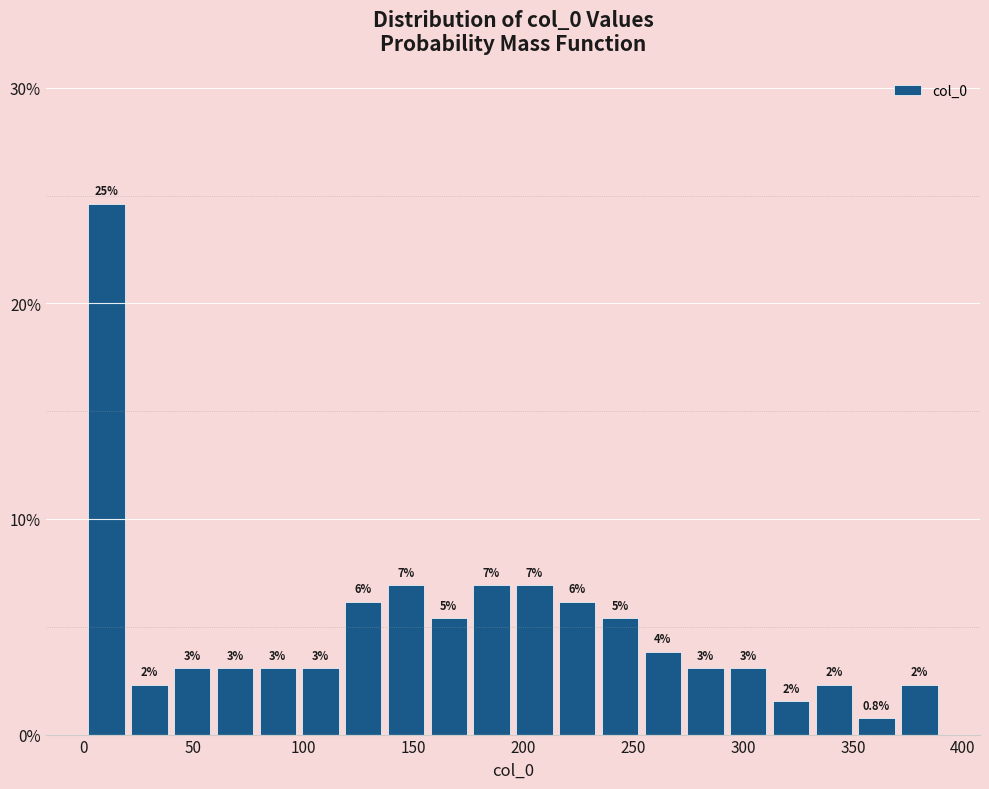

Around what value on the x-axis is the tallest bar? Give the approximate position of its centre, as read against the axis.

10